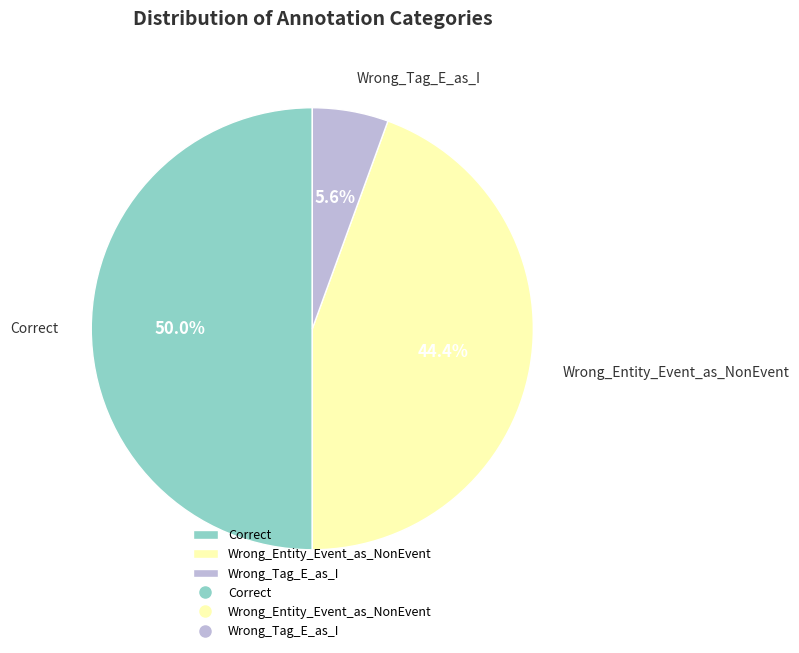

To the nearest percent, what is the combined percentage of Wrong_Tag_E_as_I and Correct?

56%